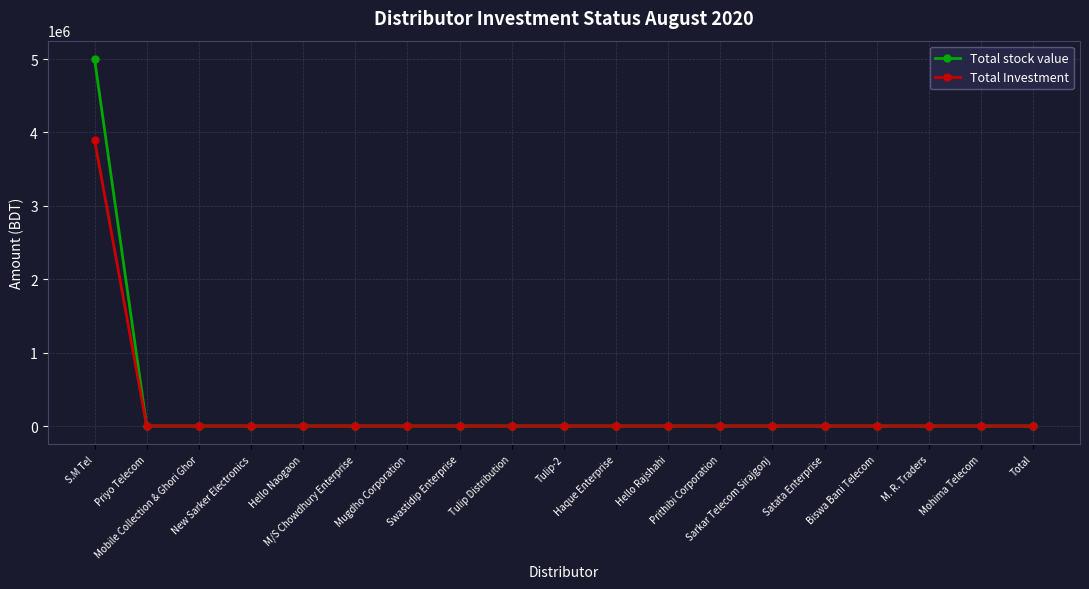

Reading left to right, what are all the values shown in this chart?

Total stock value: S.M Tel=5000000	Priyo Telecom=0	Mobile Collection & Ghori Ghor=0	New Sarker Electronics=0	Hello Naogaon=0	M/S Chowdhury Enterprise=0	Mugdho Corporation=0	Swastidip Enterprise=0	Tulip Distribution=0	Tulip-2=0	Haque Enterprise=0	Hello Rajshahi=0	Prithibi Corporation=0	Sarkar Telecom Sirajgonj=0	Satata Enterprise=0	Biswa Bani Telecom=0	M. R. Traders=0	Mohima Telecom=0	Total=0
Total Investment: S.M Tel=3900000	Priyo Telecom=0	Mobile Collection & Ghori Ghor=0	New Sarker Electronics=0	Hello Naogaon=0	M/S Chowdhury Enterprise=0	Mugdho Corporation=0	Swastidip Enterprise=0	Tulip Distribution=0	Tulip-2=0	Haque Enterprise=0	Hello Rajshahi=0	Prithibi Corporation=0	Sarkar Telecom Sirajgonj=0	Satata Enterprise=0	Biswa Bani Telecom=0	M. R. Traders=0	Mohima Telecom=0	Total=0